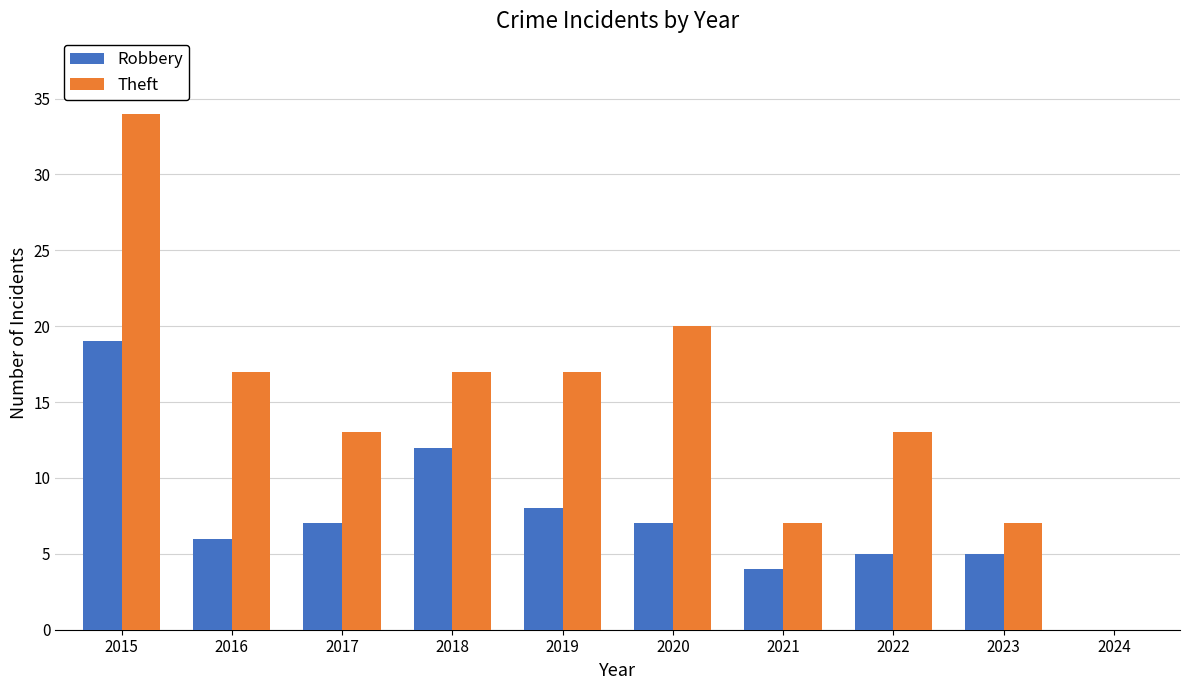

Which series has the largest range (max minus min)?

Theft